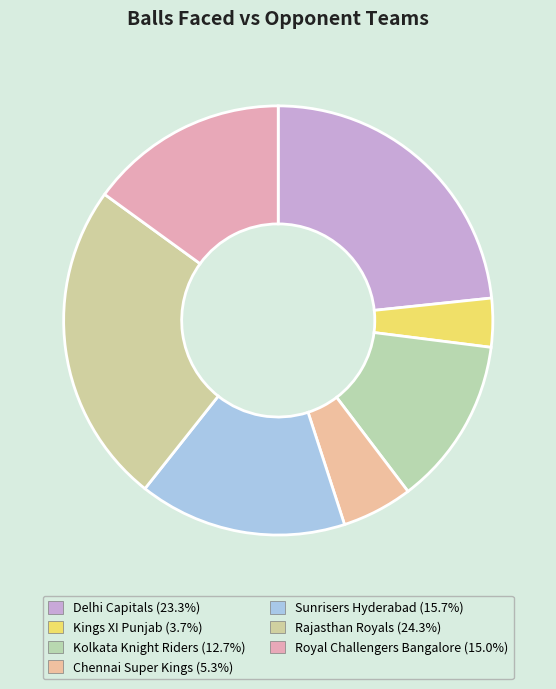

Between Royal Challengers Bangalore and Rajasthan Royals, which is larger?

Rajasthan Royals